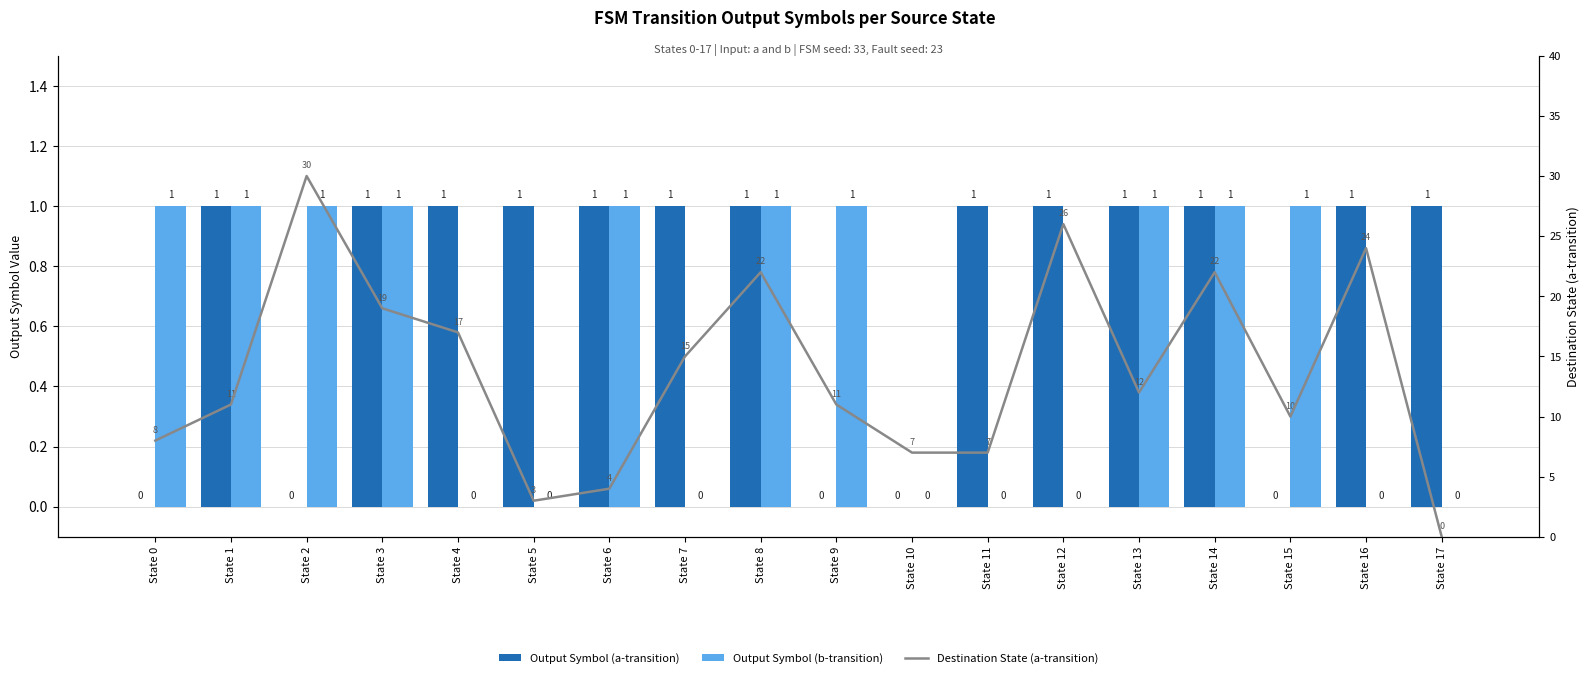

Is it true that Output Symbol (b-transition) equals 1 at State 9?

False